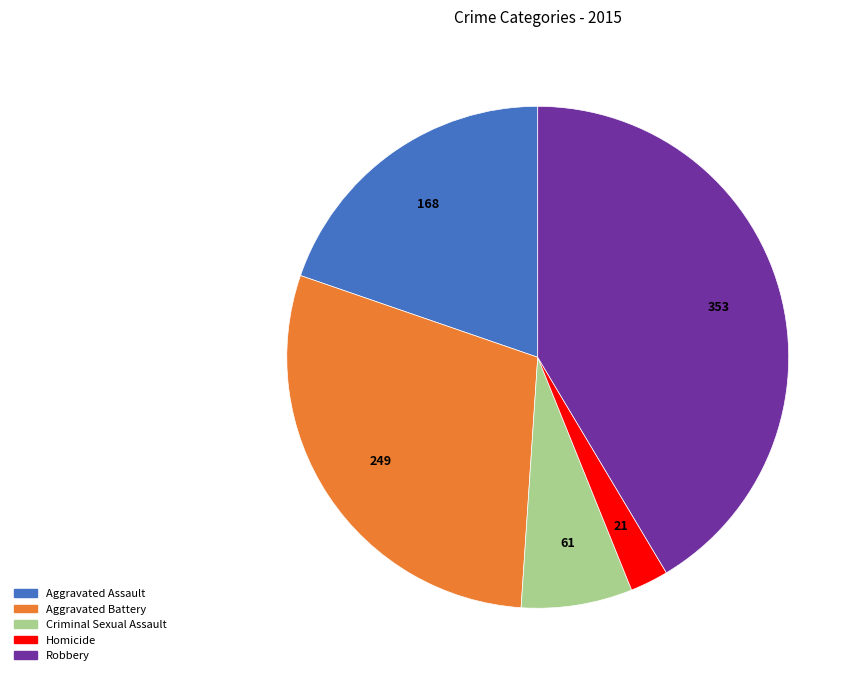

Rank the categories by value from highest to lowest.

Robbery, Aggravated Battery, Aggravated Assault, Criminal Sexual Assault, Homicide